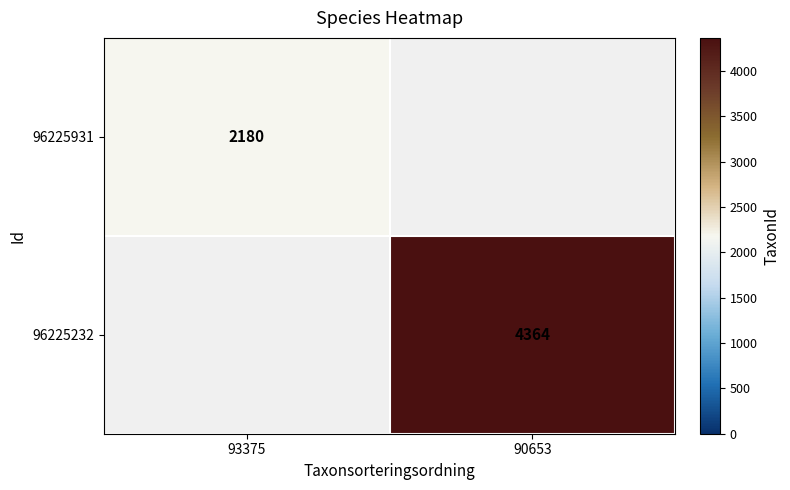

The 96225931 series shows 1005 at 93375. True or false?

False